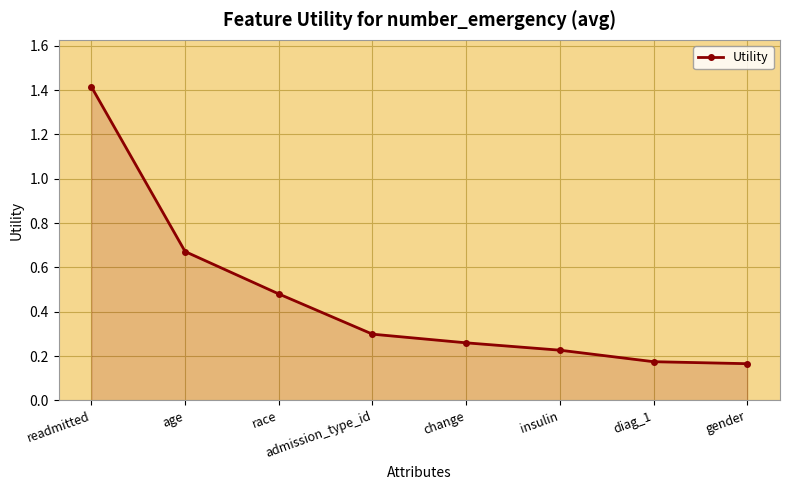

What is the label of the 3rd point from the left?

race